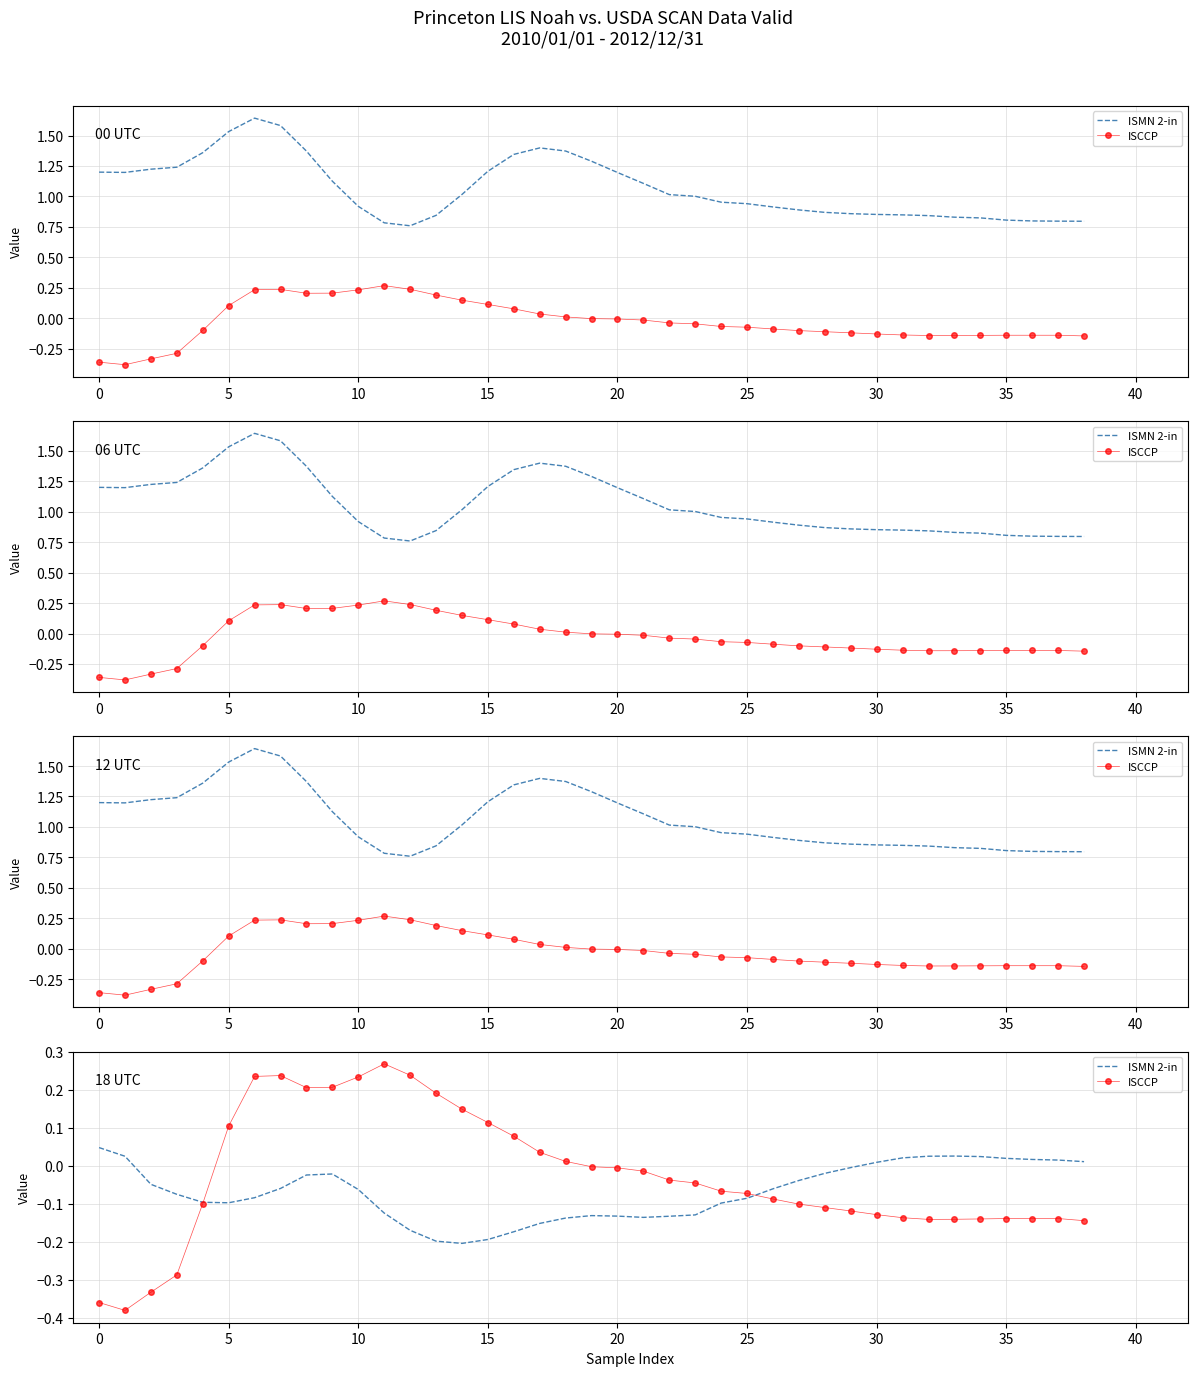

Between 38 and 23, which is larger?

38